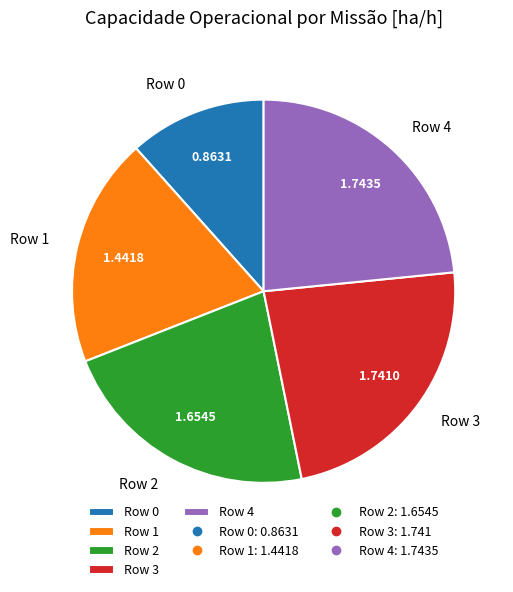

Is it true that Row 0 is 12% of the pie?

True